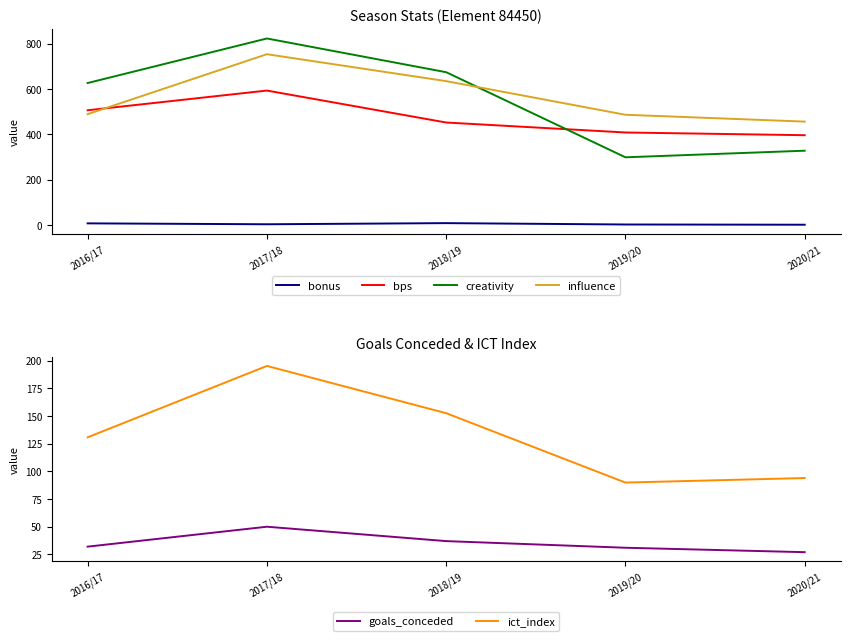

Reading left to right, what are all the values shown in this chart?

bonus: 2016/17=7.0	2017/18=3.0	2018/19=8.0	2019/20=2.0	2020/21=1.0
bps: 2016/17=506.0	2017/18=593.0	2018/19=452.0	2019/20=408.0	2020/21=396.0
creativity: 2016/17=626.2	2017/18=822.8	2018/19=674.0	2019/20=298.5	2020/21=327.6
influence: 2016/17=488.8	2017/18=753.4	2018/19=634.6	2019/20=486.2	2020/21=456.0
goals_conceded: 2016/17=32.0	2017/18=50.0	2018/19=37.0	2019/20=31.0	2020/21=27.0
ict_index: 2016/17=130.8	2017/18=195.3	2018/19=152.6	2019/20=89.9	2020/21=94.0